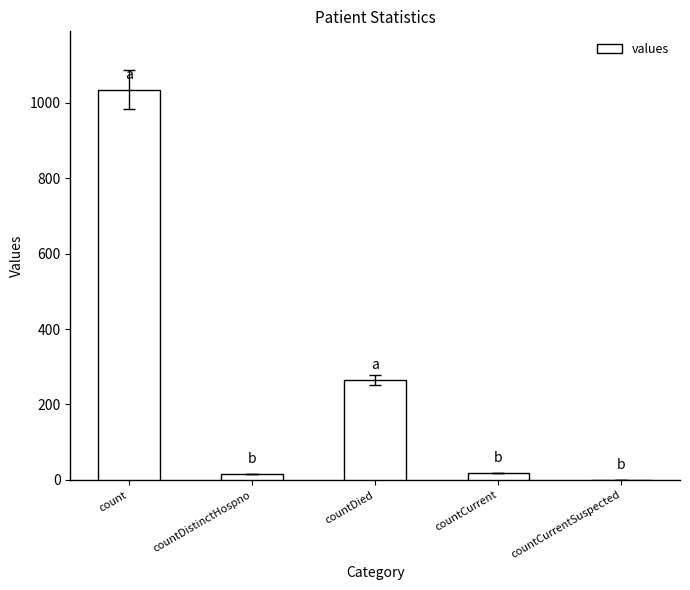

The chart shows a value of 1787 at count. True or false?

False